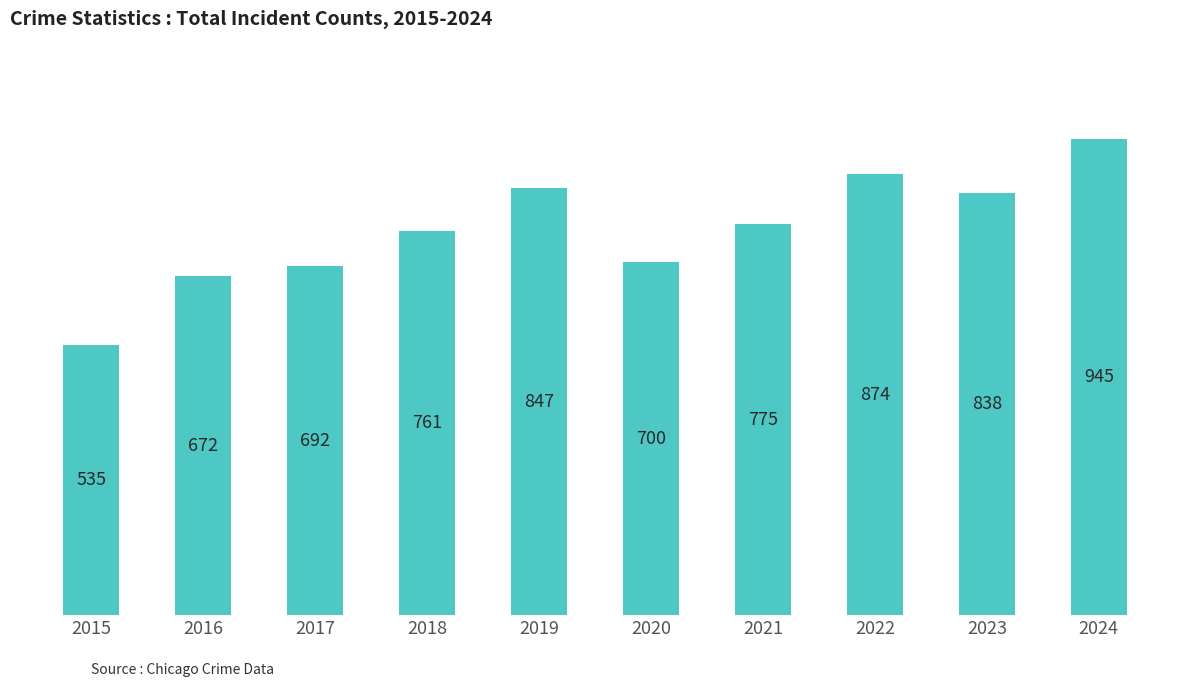

The chart shows a value of 211 at 2016. True or false?

False